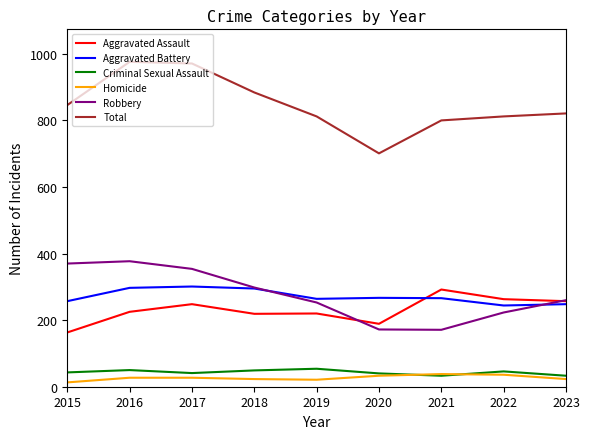

True or false: Total and Aggravated Assault cross at least once.

False